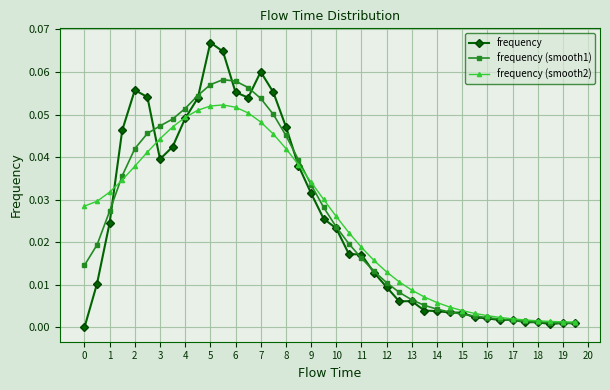

Which series has the largest range (max minus min)?

frequency